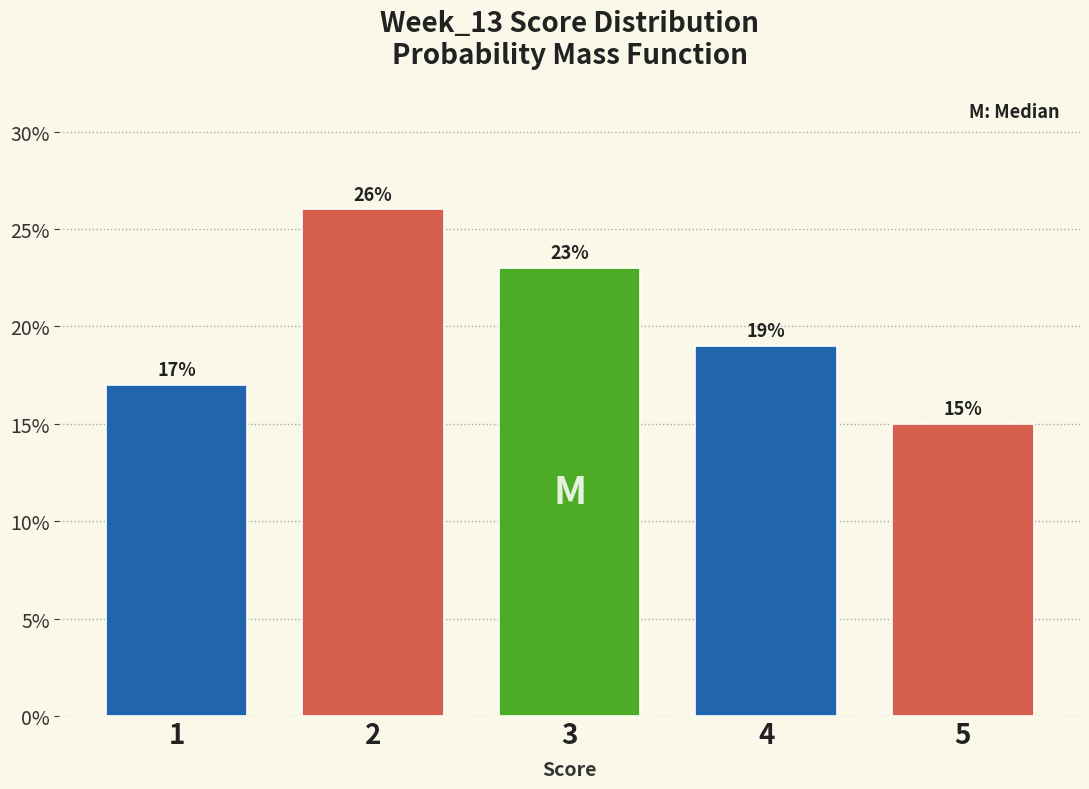

Reading left to right, transcribe all the data shown in this chart.

17	26	23	19	15